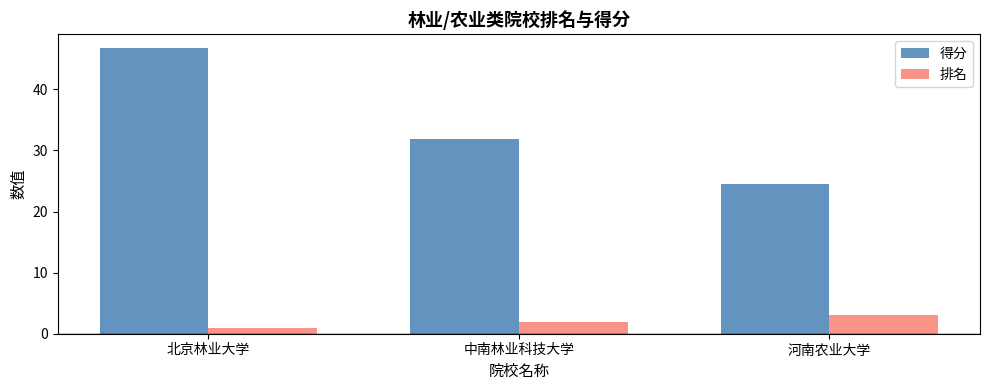

Between 北京林业大学 and 河南农业大学, which series saw the biggest shift?

得分